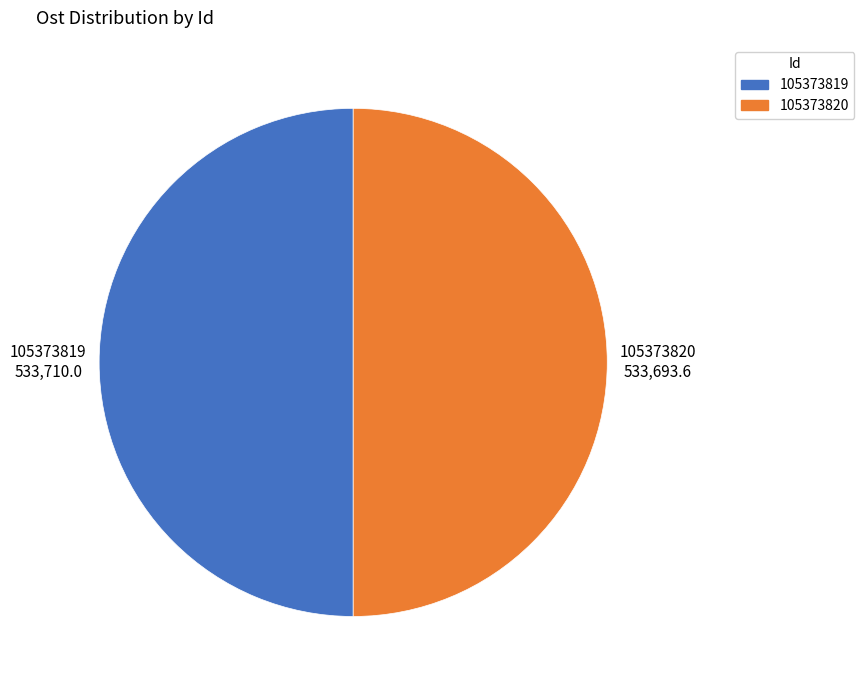

True or false: 105373819 accounts for 50% of the total.

True